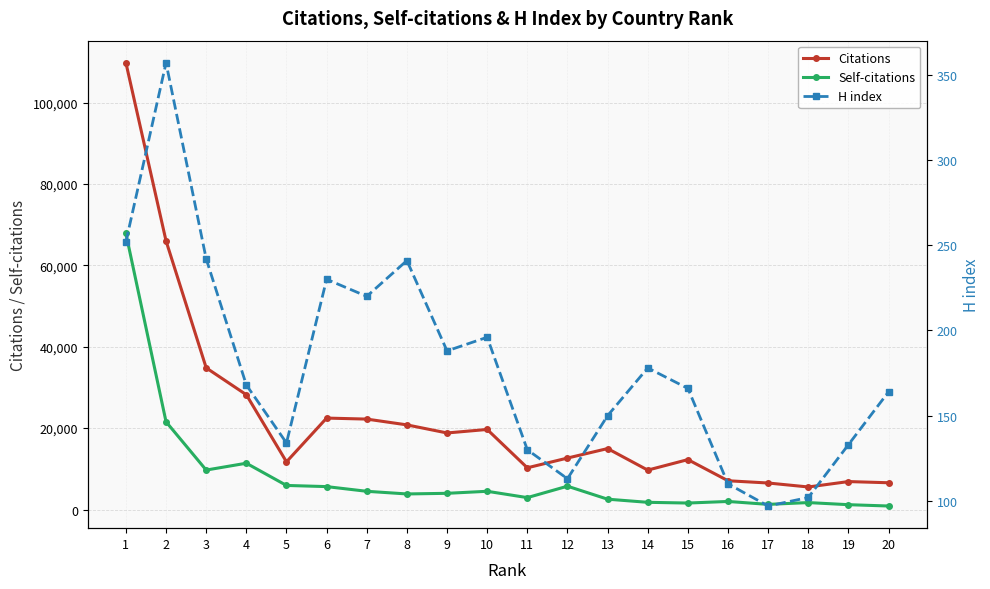

Is the value of Citations at 11 greater than the value of Self-citations at 15?

Yes